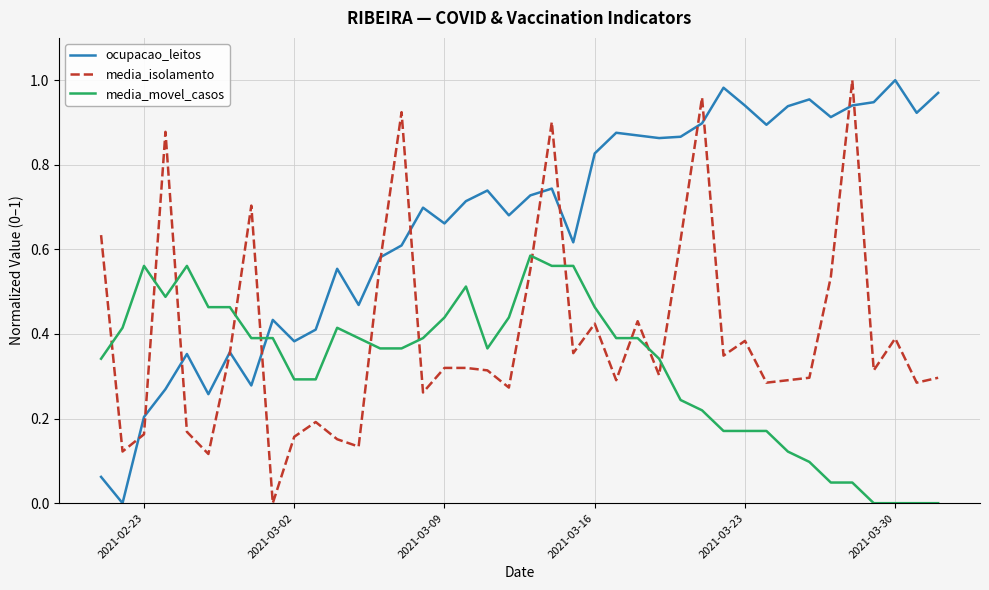

Which series ends up on top after the final intersection of ocupacao_leitos and media_movel_casos?

ocupacao_leitos